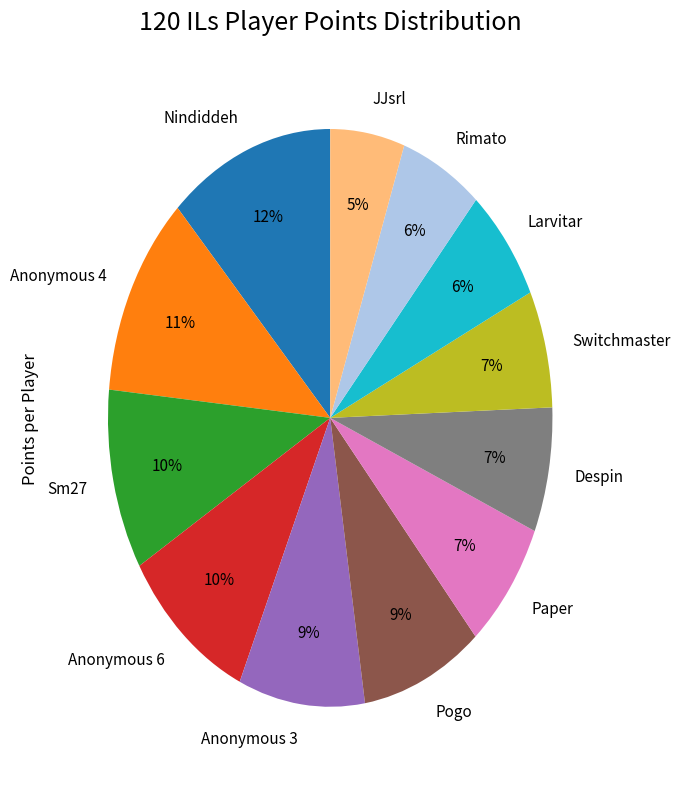

How many segments does this pie chart have?

12